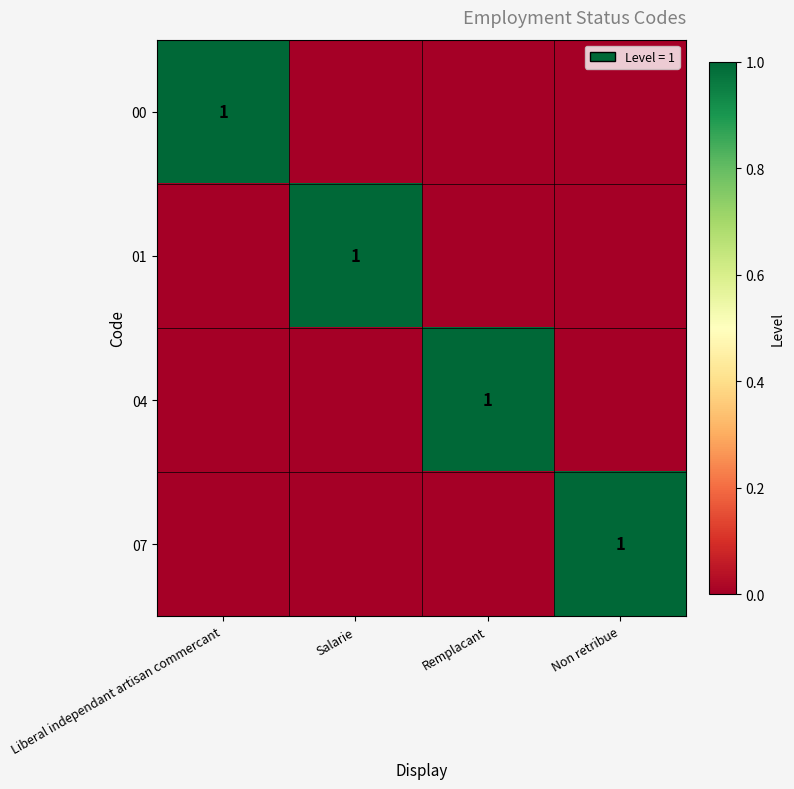

True or false: 04 has a value of 1 at Remplacant.

True